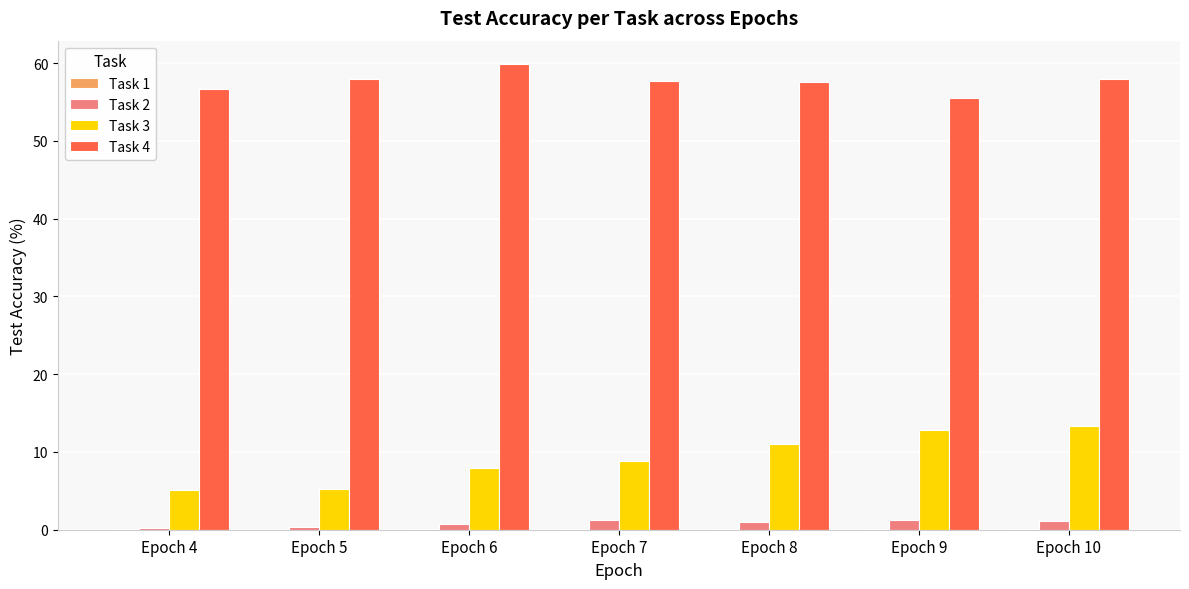

Does the chart contain stacked bars?

No